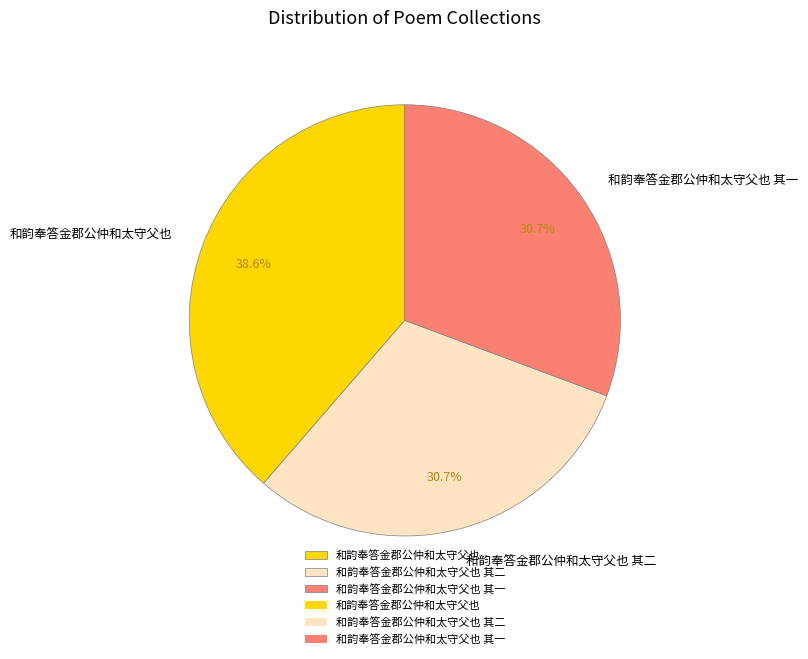

Which category has the biggest portion of the pie?

和韵奉答金郡公仲和太守父也